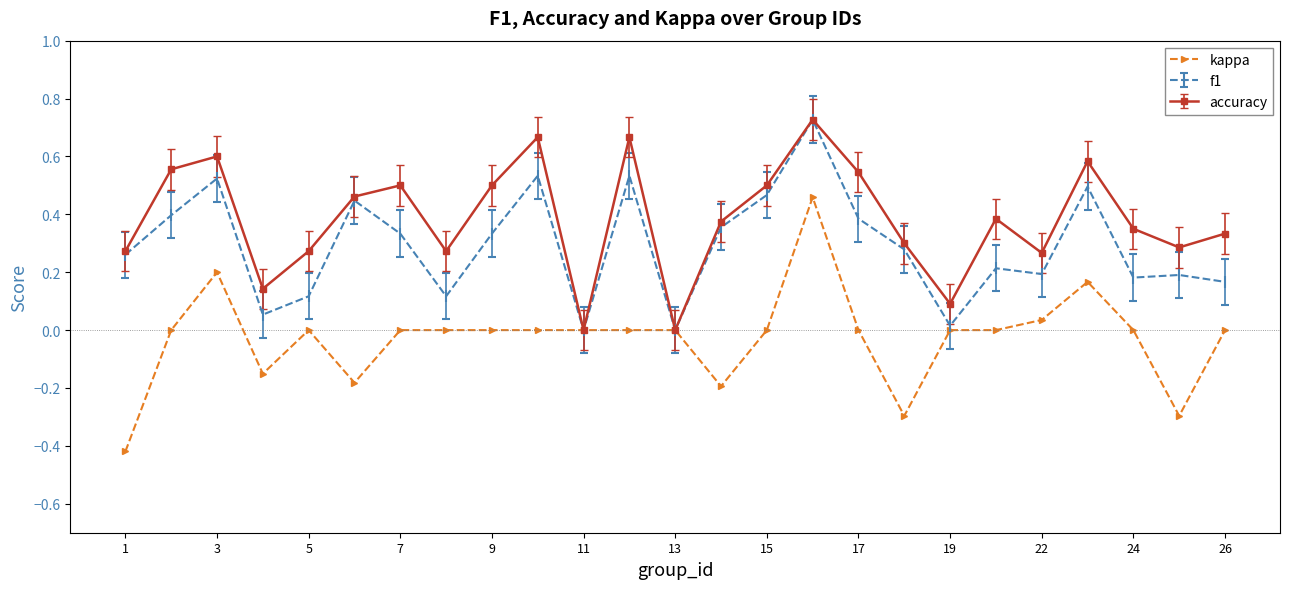

True or false: accuracy has more than 0 points higher than both neighbors.

True